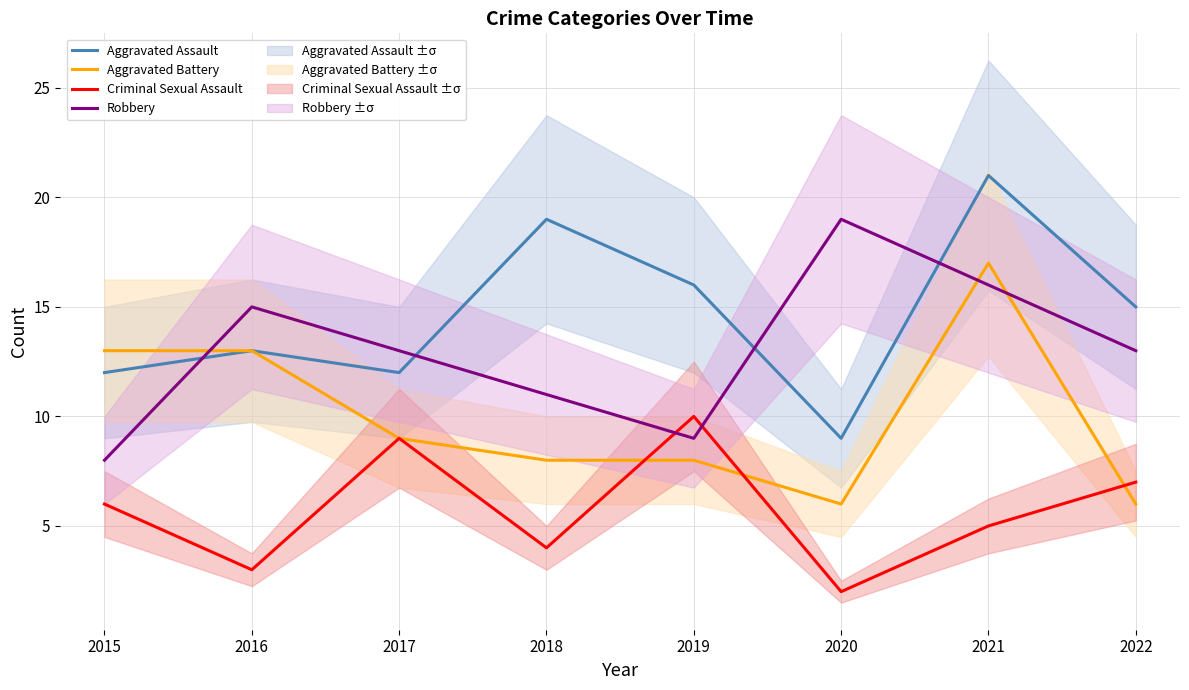

How many interior local peaks does the Aggravated Battery series have?

1